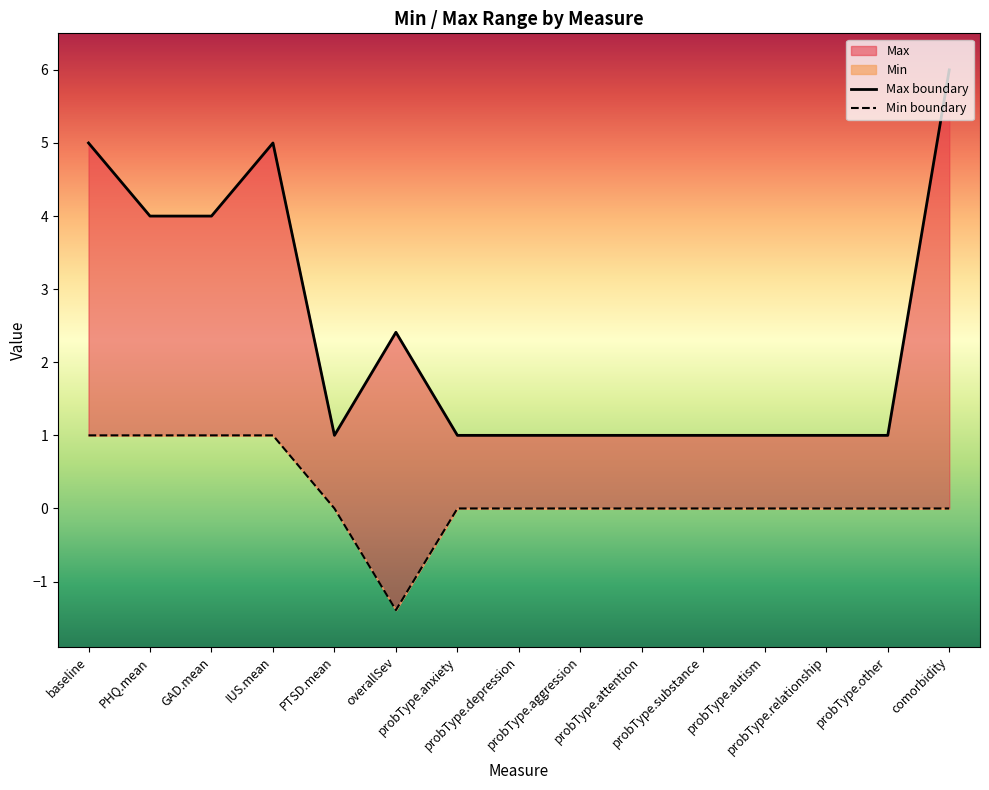

What is the label of the 3rd point from the right?

probType.relationship